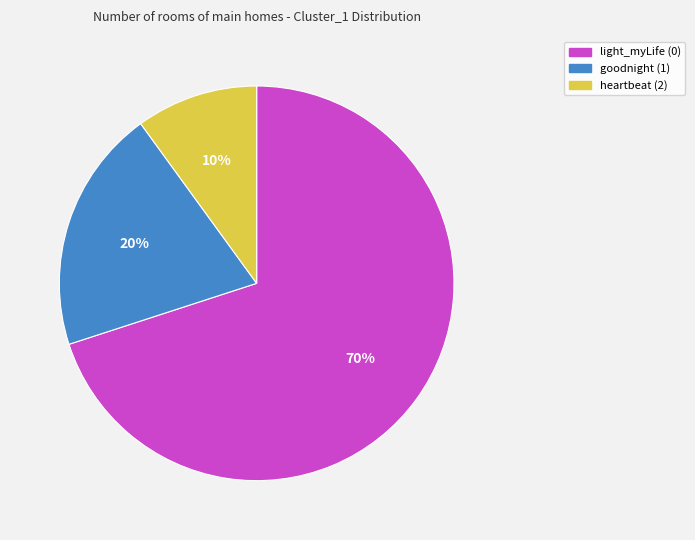

Which slice is the smallest?

heartbeat (2)